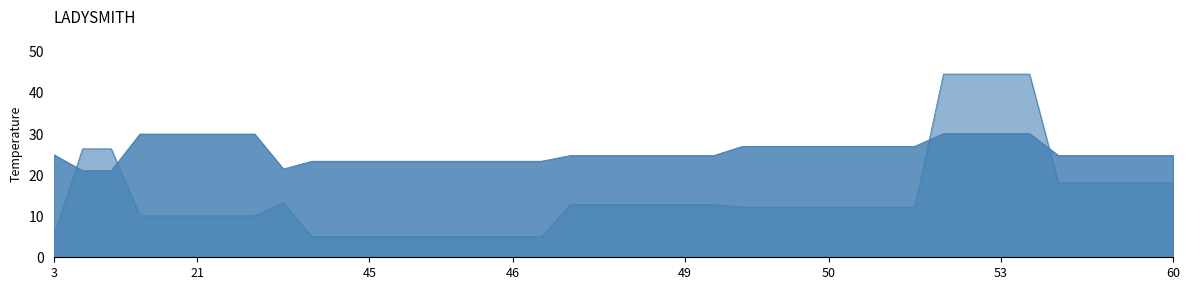

How many categories are shown in the chart?

40